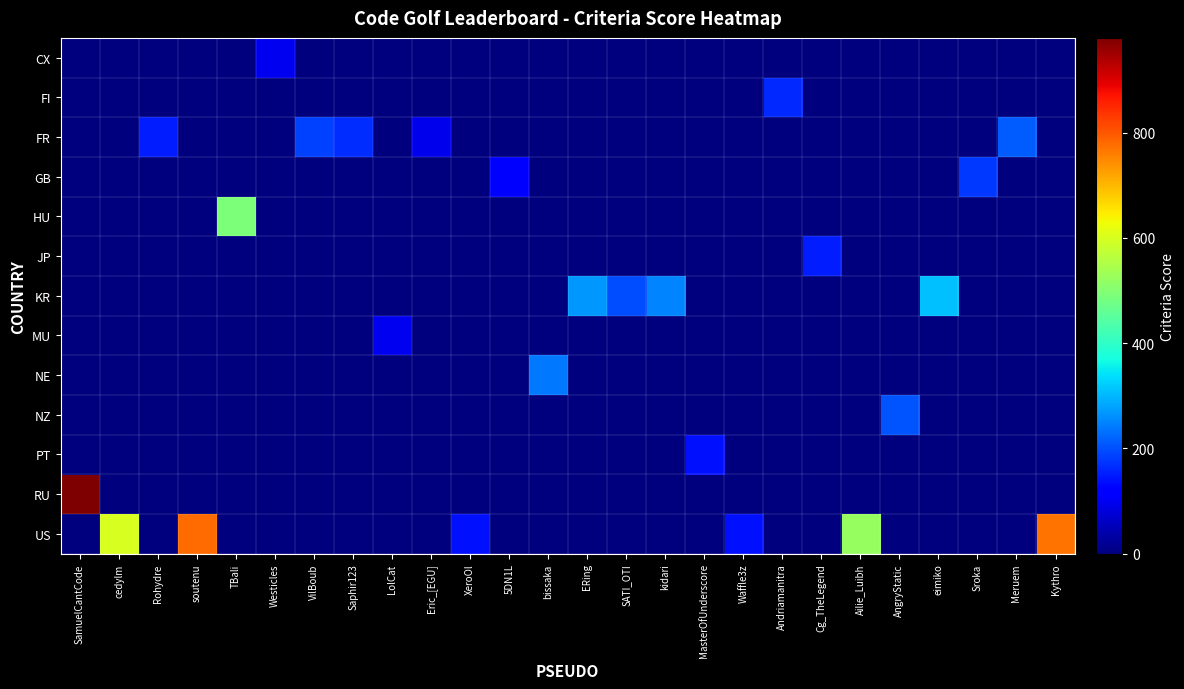

At which category is the sum across all series the highest?

SamuelCantCode